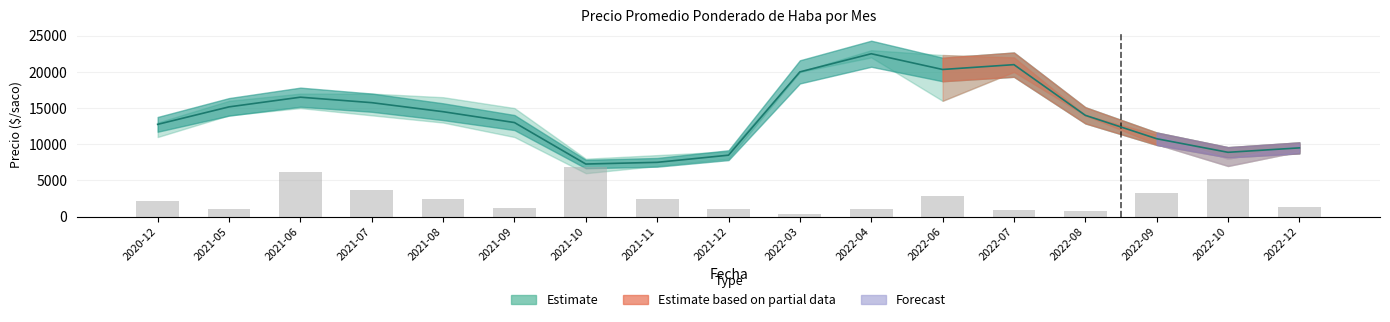

How many groups of bars are there?

17